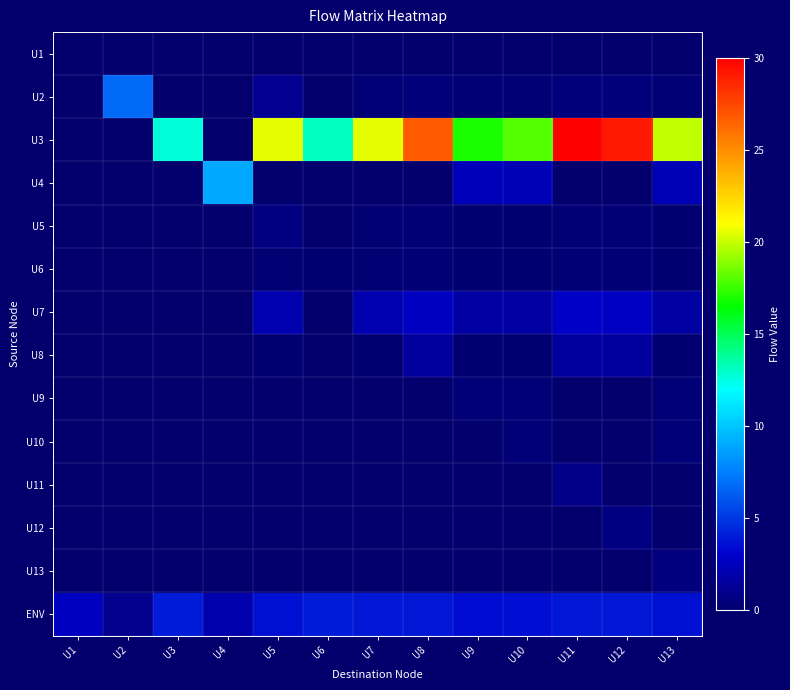

Reading left to right, extract all data points from this chart.

U1: U1=0.0	U2=0.0	U3=0.0	U4=0.0	U5=0.0	U6=0.0	U7=0.0	U8=0.0	U9=0.0	U10=0.0	U11=0.0	U12=0.0	U13=0.0
U2: U1=0.0	U2=6.7	U3=0.0	U4=0.0	U5=1.2	U6=0.0	U7=0.3	U8=0.4	U9=0.3	U10=0.3	U11=0.5	U12=0.4	U13=0.3
U3: U1=0.0	U2=0.0	U3=12.7	U4=0.0	U5=20.6	U6=13.1	U7=20.6	U8=26.8	U9=16.9	U10=17.9	U11=30.2	U12=29.1	U13=19.9
U4: U1=0.0	U2=0.0	U3=0.0	U4=9.0	U5=0.0	U6=0.0	U7=0.0	U8=0.0	U9=2.4	U10=2.3	U11=0.0	U12=0.0	U13=2.3
U5: U1=0.0	U2=0.0	U3=0.0	U4=0.0	U5=0.6	U6=0.0	U7=0.2	U8=0.2	U9=0.1	U10=0.1	U11=0.2	U12=0.2	U13=0.1
U6: U1=0.0	U2=0.0	U3=0.0	U4=0.0	U5=0.2	U6=0.1	U7=0.2	U8=0.3	U9=0.2	U10=0.2	U11=0.3	U12=0.3	U13=0.2
U7: U1=0.0	U2=0.0	U3=0.0	U4=0.0	U5=2.1	U6=0.0	U7=2.1	U8=2.7	U9=1.7	U10=1.6	U11=2.8	U12=2.7	U13=1.6
U8: U1=0.0	U2=0.0	U3=0.0	U4=0.0	U5=0.2	U6=0.0	U7=0.2	U8=1.5	U9=0.1	U10=0.1	U11=1.6	U12=1.5	U13=0.1
U9: U1=0.0	U2=0.0	U3=0.0	U4=0.0	U5=0.0	U6=0.0	U7=0.0	U8=0.0	U9=0.3	U10=0.3	U11=0.0	U12=0.0	U13=0.3
U10: U1=0.0	U2=0.0	U3=0.0	U4=0.0	U5=0.0	U6=0.0	U7=0.0	U8=0.0	U9=0.0	U10=0.3	U11=0.0	U12=0.0	U13=0.3
U11: U1=0.0	U2=0.0	U3=0.0	U4=0.0	U5=0.0	U6=0.0	U7=0.0	U8=0.0	U9=0.0	U10=0.0	U11=0.8	U12=0.0	U13=0.0
U12: U1=0.0	U2=0.0	U3=0.0	U4=0.0	U5=0.0	U6=0.0	U7=0.0	U8=0.0	U9=0.0	U10=0.0	U11=0.0	U12=0.6	U13=0.0
U13: U1=0.0	U2=0.0	U3=0.0	U4=0.0	U5=0.0	U6=0.0	U7=0.0	U8=0.0	U9=0.0	U10=0.0	U11=0.0	U12=0.0	U13=0.6
ENV: U1=2.7	U2=1.0	U3=4.0	U4=2.0	U5=3.6	U6=4.0	U7=3.9	U8=3.9	U9=3.4	U10=3.5	U11=3.9	U12=3.9	U13=3.6